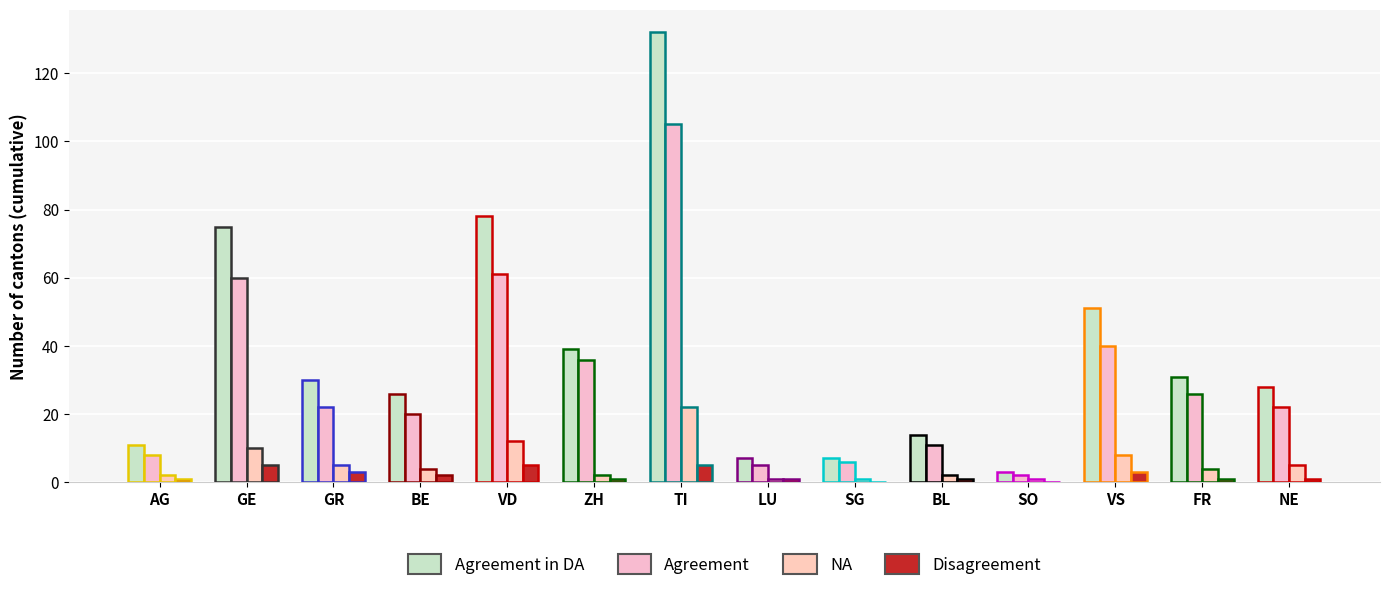

Which series has the largest range (max minus min)?

Agreement in DA